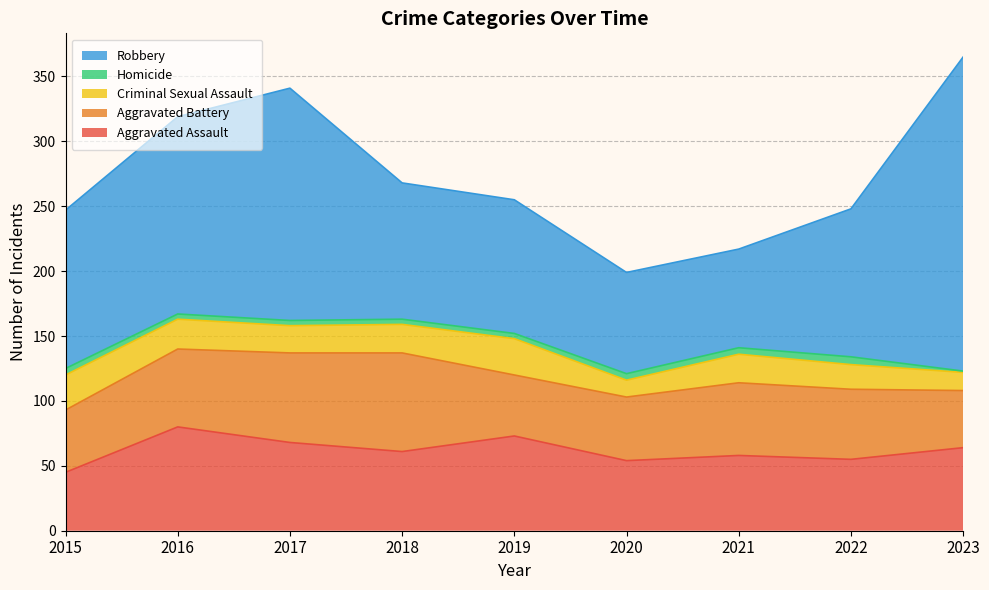

What is the average value of the Aggravated Assault series?

62